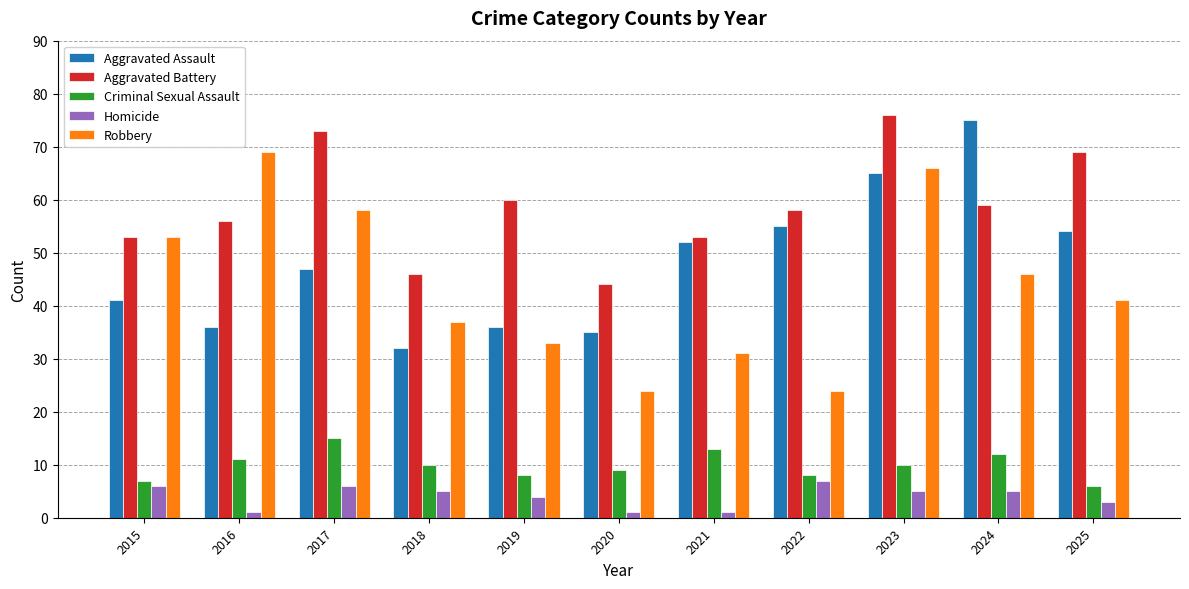

True or false: Aggravated Assault has a value of 35 at 2020.

True